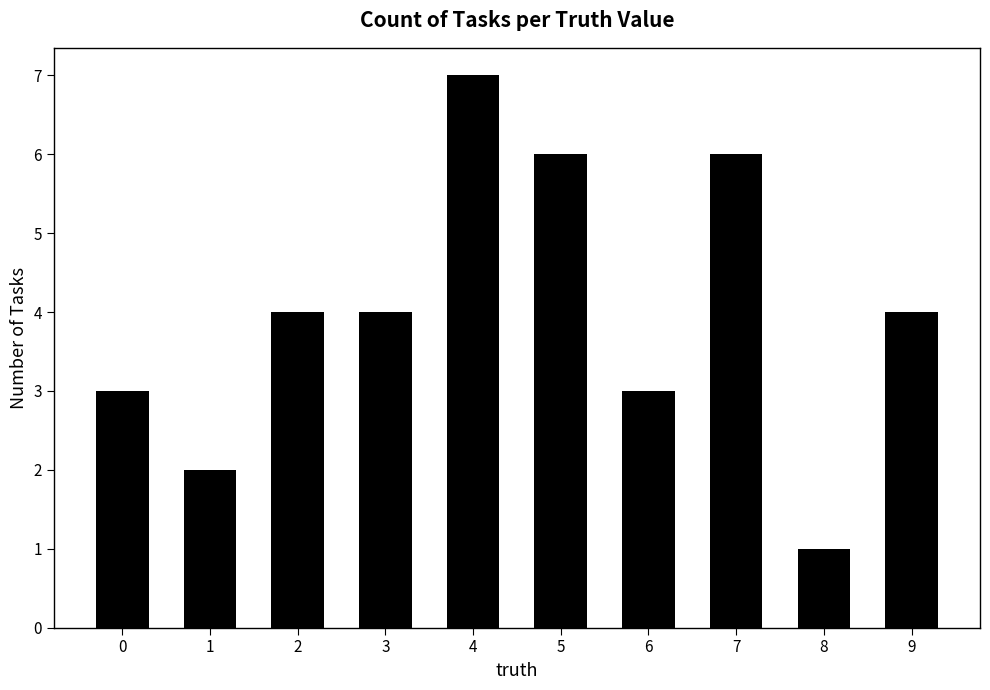

Is it true that the value at 3 is 4?

True